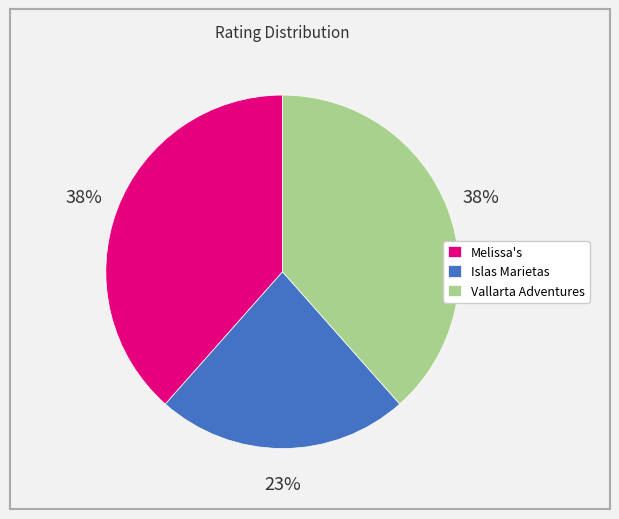

Do Melissa's and Vallarta Adventures together represent more than half of the pie?

Yes